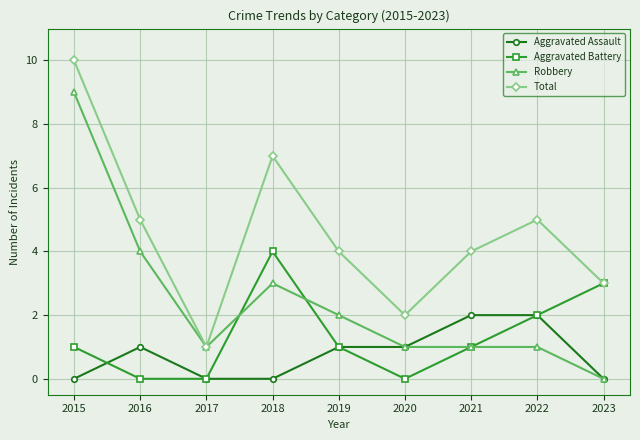

Count the number of categories in the chart.

9